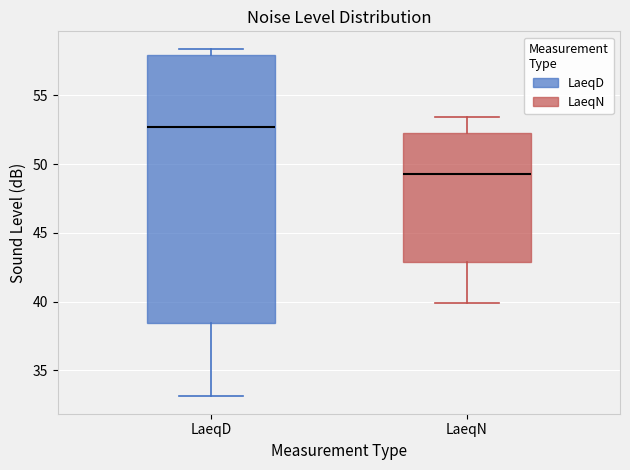

Where is the upper edge of the box for LaeqN on the y-axis? The values are not printed on the chart, so give them approximately, as read against the axis.

52.5